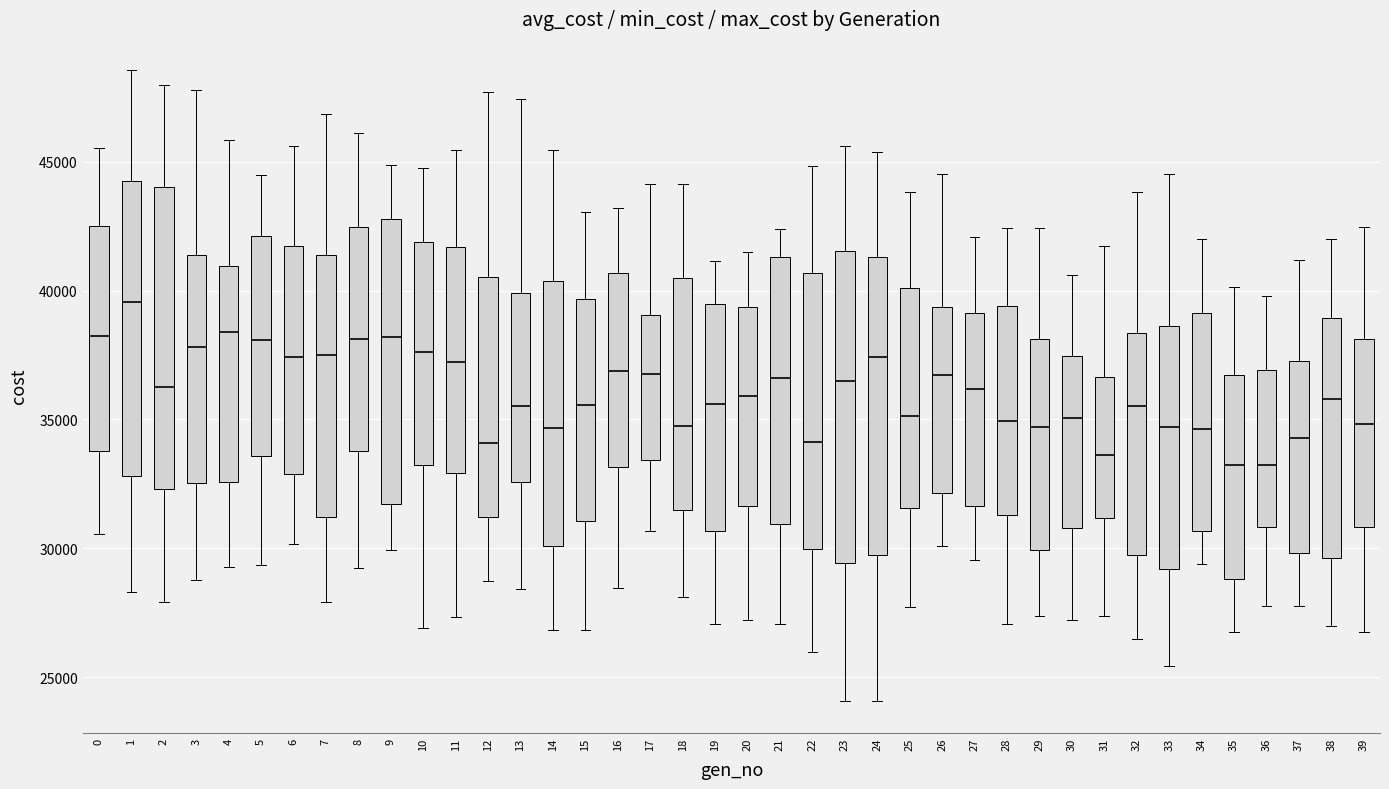

Where does the median line of the box at x = 35 sit on the y-axis? The values are not printed on the chart, so give them approximately, as read against the axis.

33000